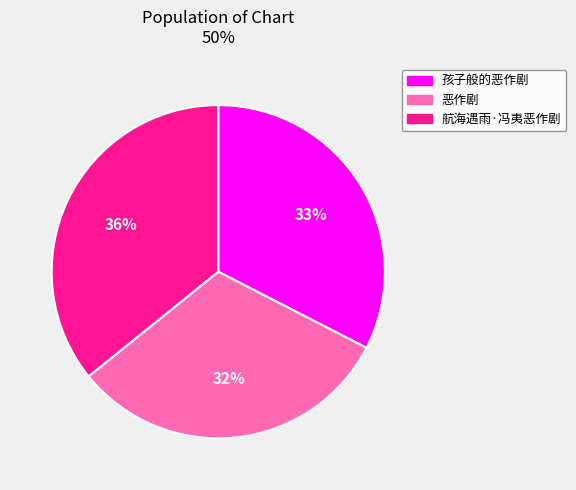

Is there any slice that represents more than half of the pie?

No